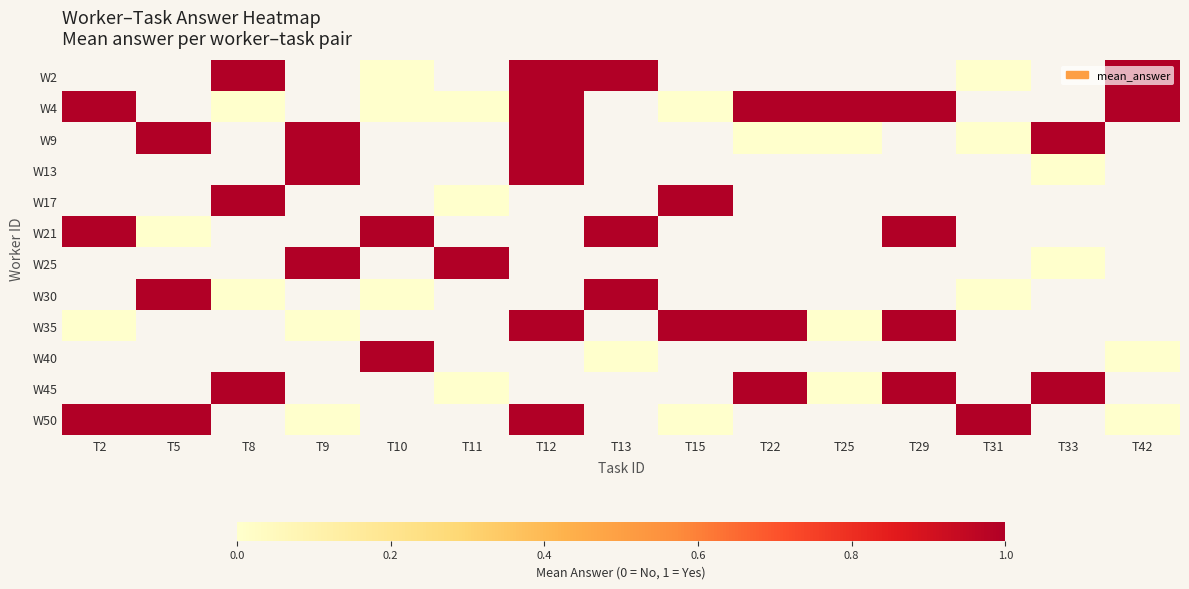

At which label does W9 reach its peak?

T2